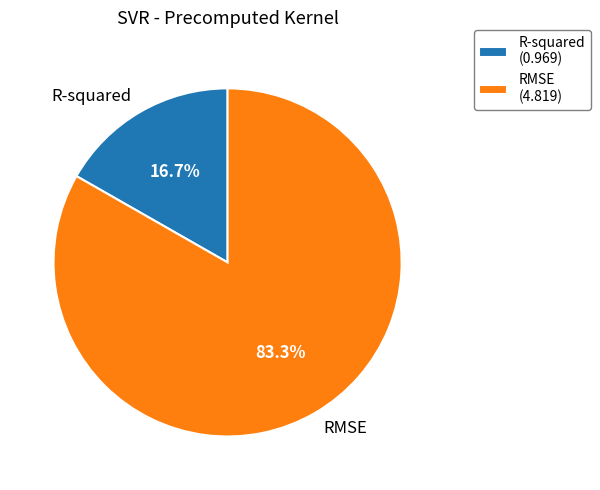

Is R-squared the majority of the pie?

No